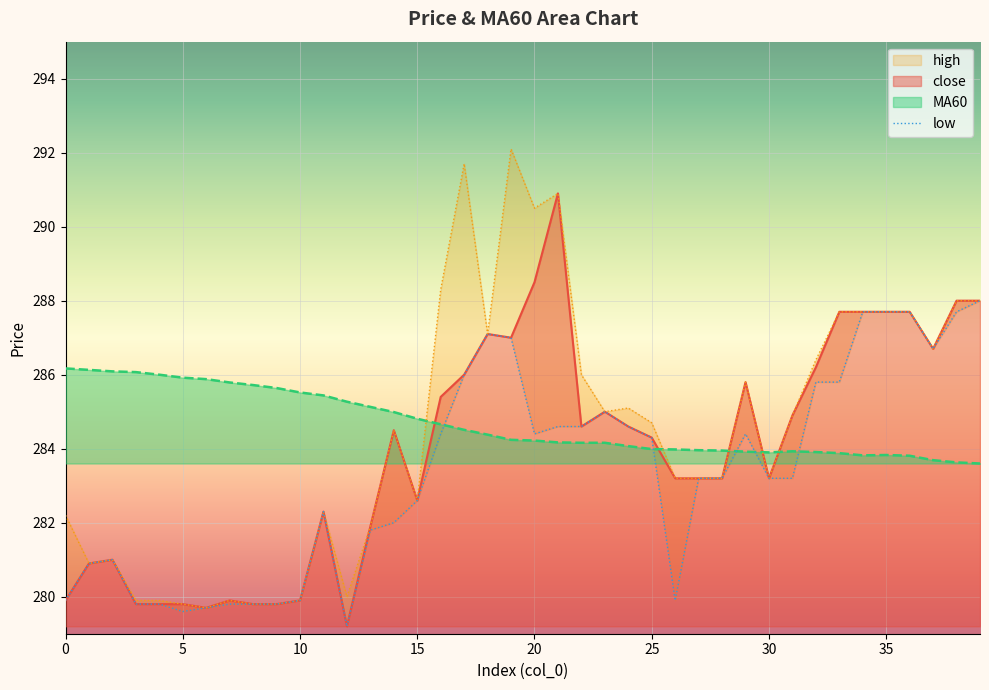

True or false: the data has more than 2 interior local peaks.

True